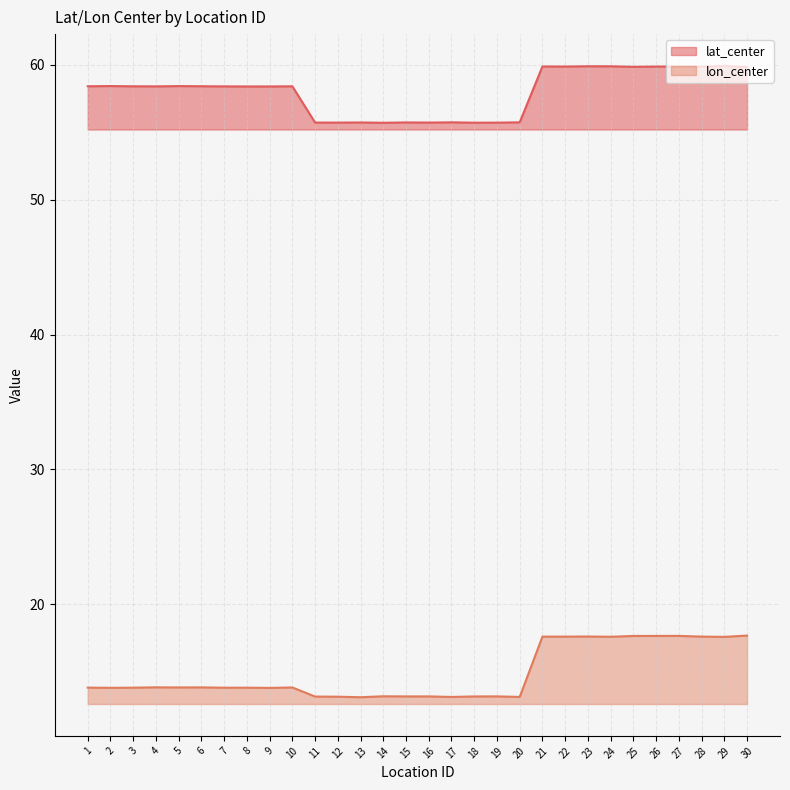

True or false: lat_center has a value of 58.4 at 8.

True